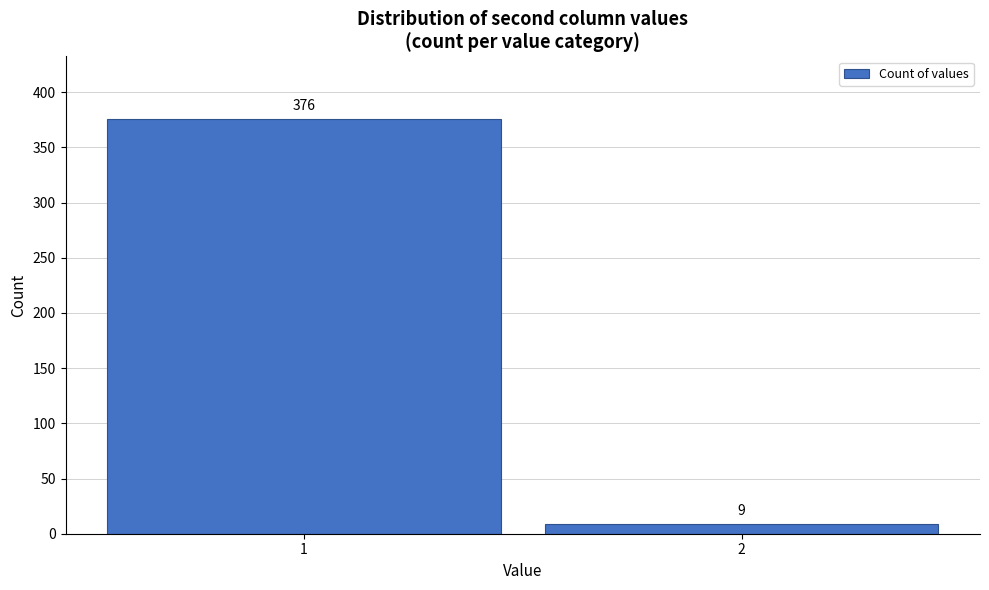

Reading left to right, list all the values displayed in this chart.

376	9